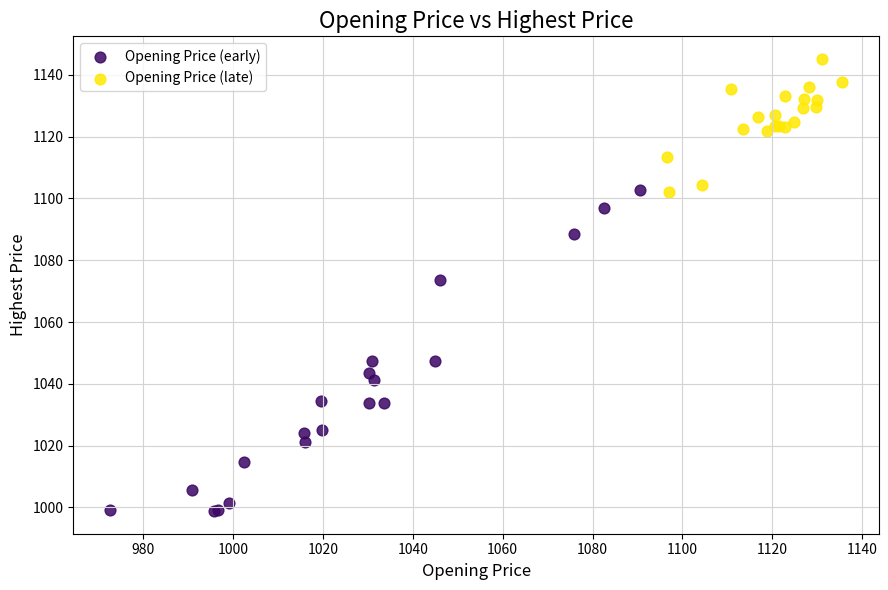

Which series reaches the maximum Y coordinate?

Opening Price (late)